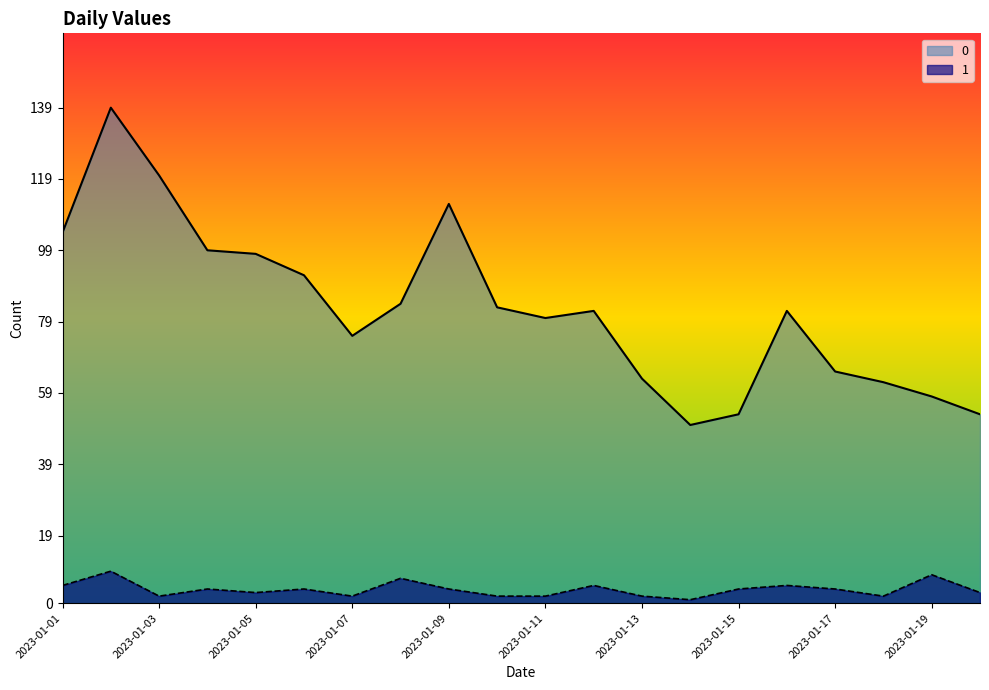

In 1, how many points are higher than both neighbors (excluding endpoints)?

7